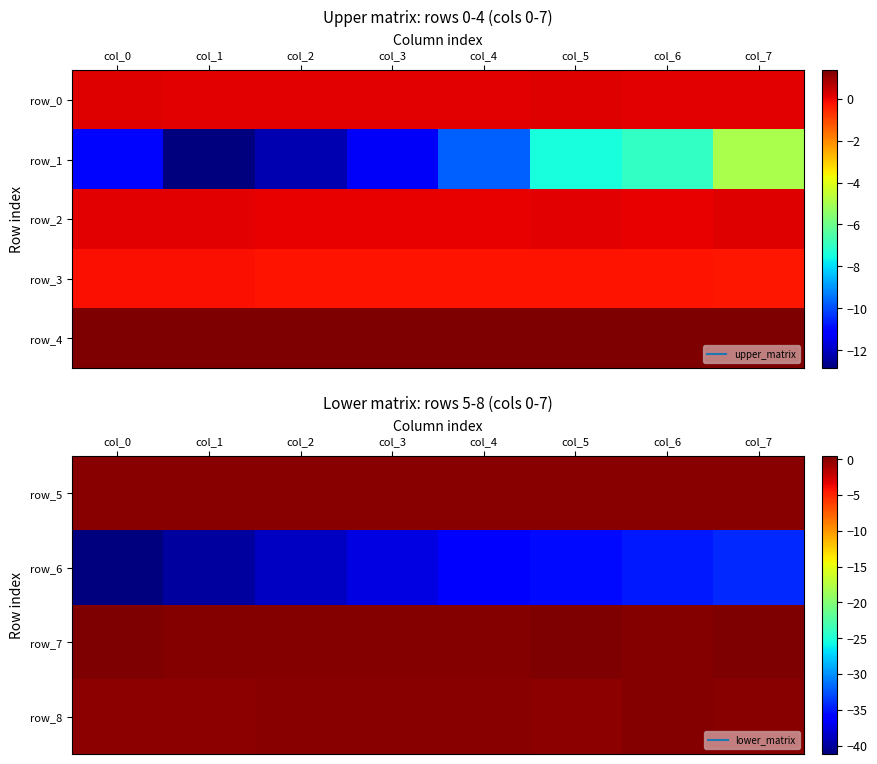

At how many categories does at least one series exceed -36?

8